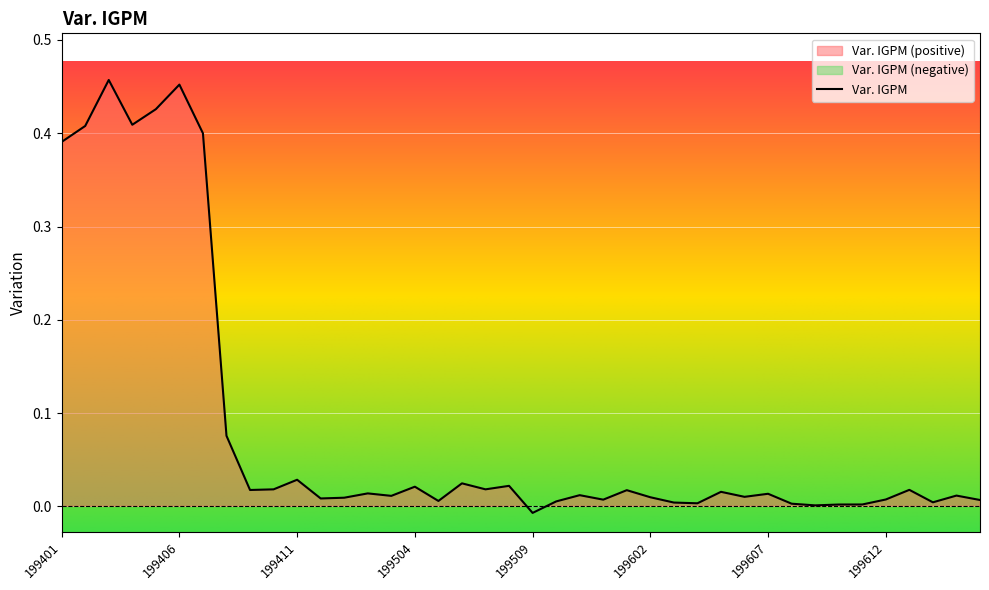

What is the change in value from 199401 to 199512?

-0.4